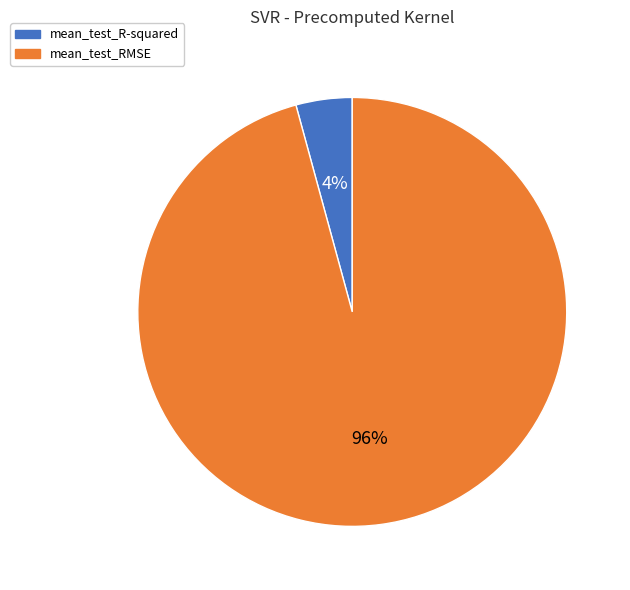

Which category has the smallest portion of the pie?

mean_test_R-squared